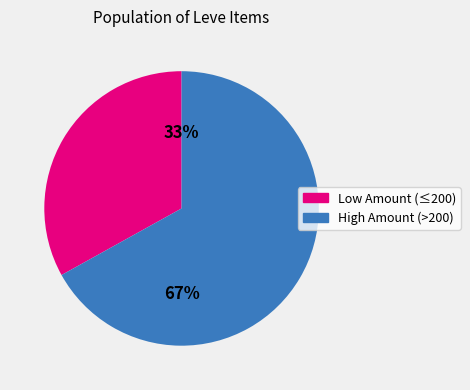

Does any single category account for the majority?

Yes